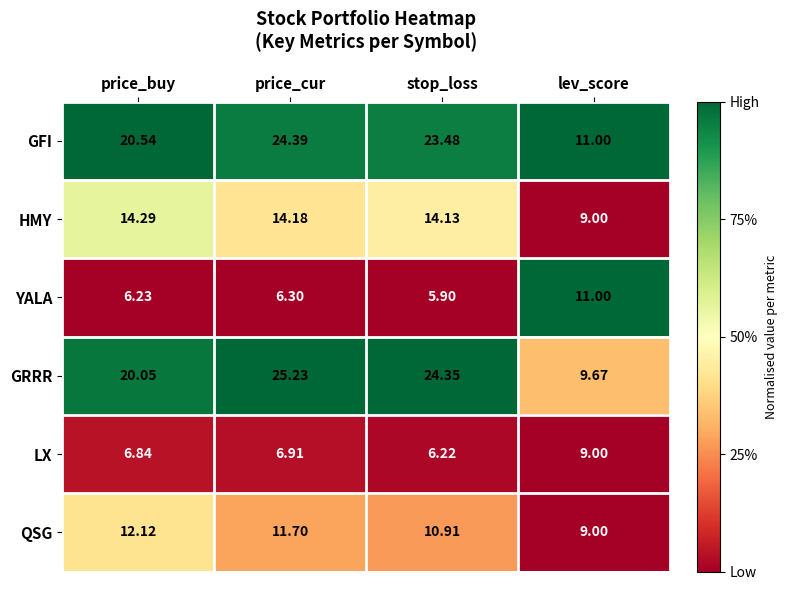

What is the maximum value shown in the chart?

25.2